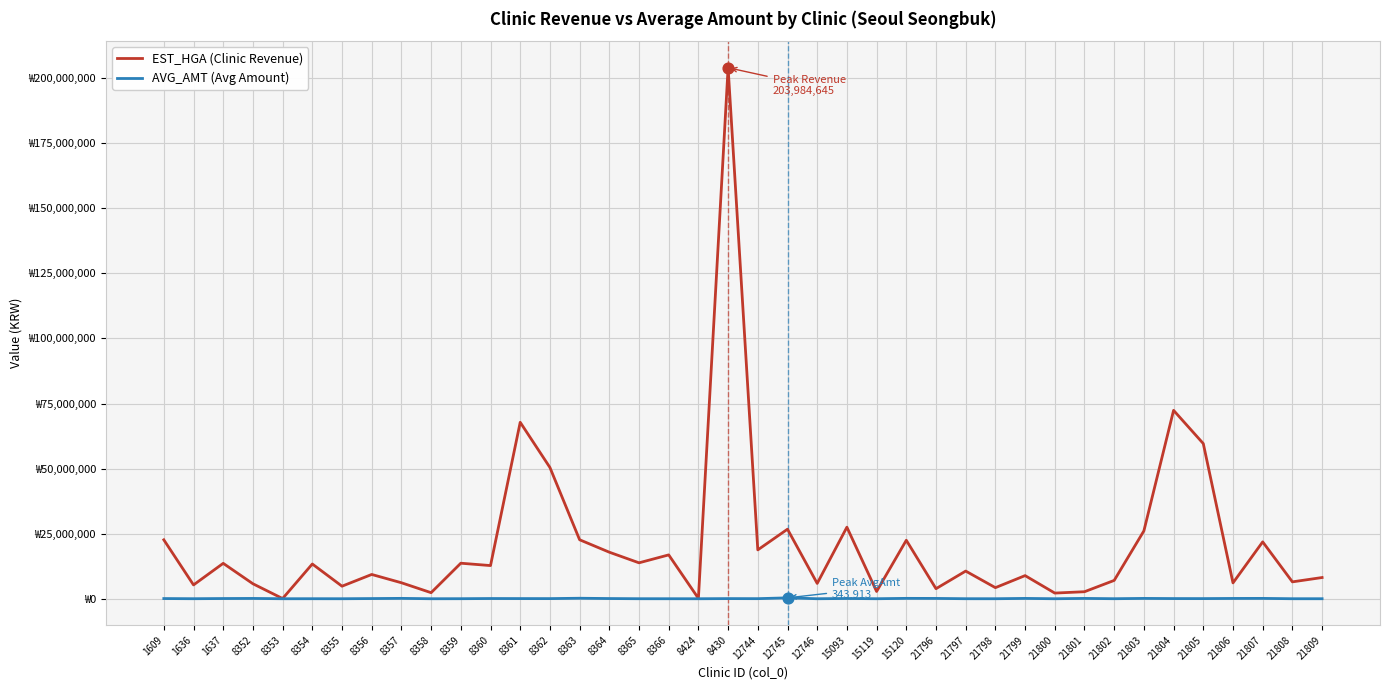

What are all the series names shown in the legend?

EST_HGA (Clinic Revenue), AVG_AMT (Avg Amount)